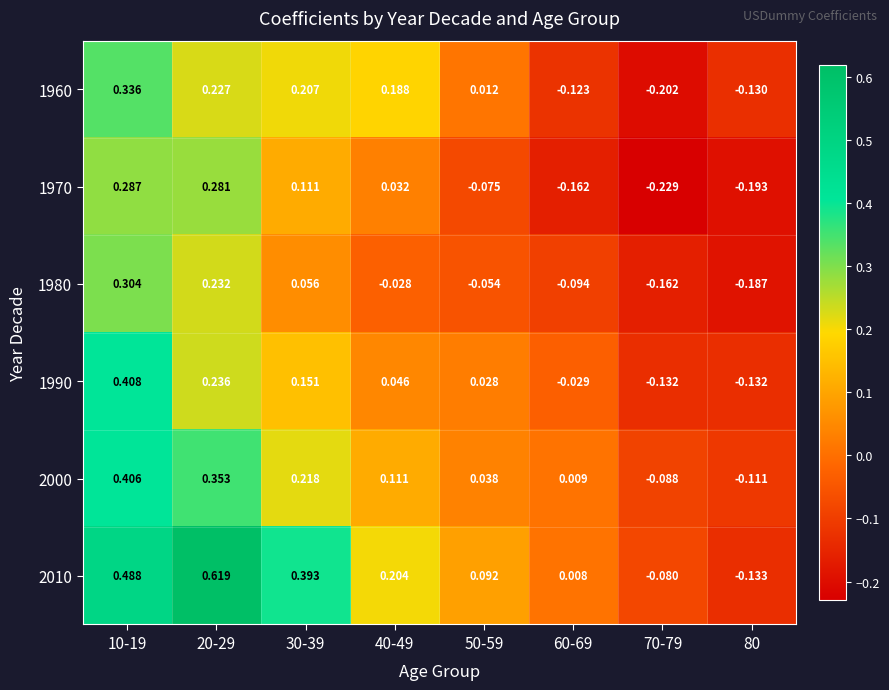

Is the value of 1980 at 70-79 greater than the value of 1970 at 50-59?

No